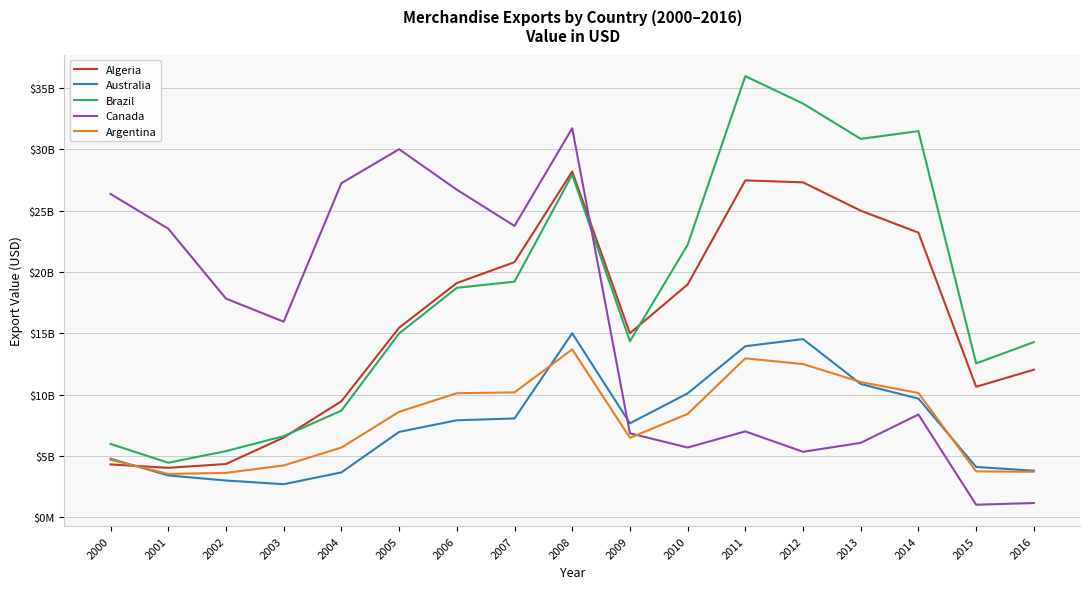

What is the total value across all series at 2016?

35038868766